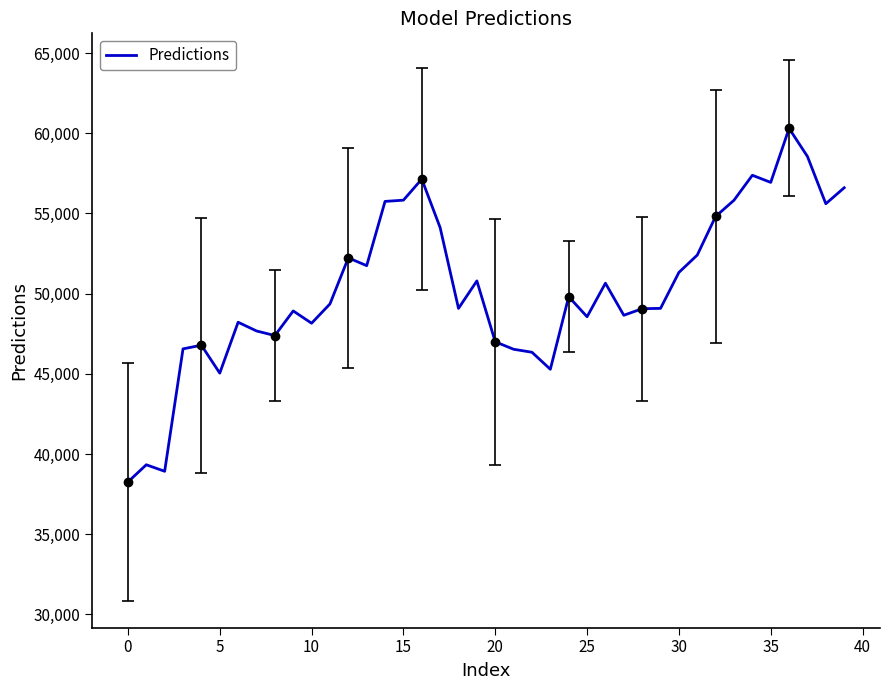

Does the chart have visible grid lines?

No